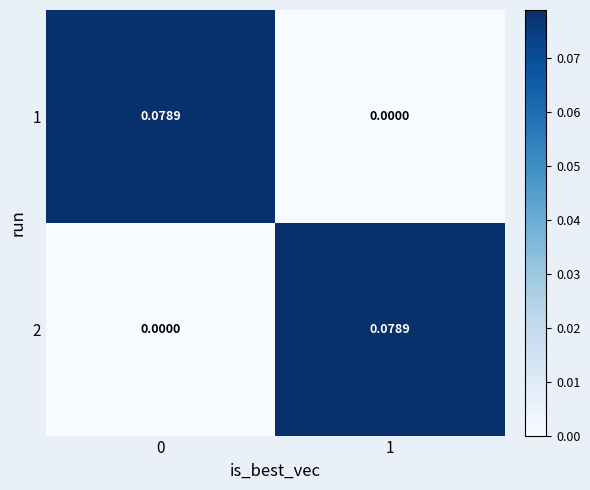

At 1, list the series in order from largest to smallest.

2, 1